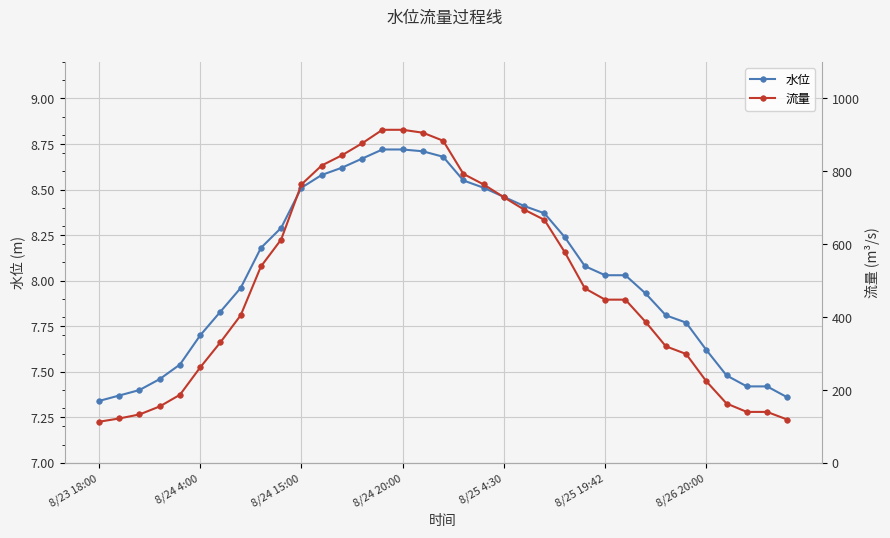

The value of 水位 at 12 is 8.6. True or false?

True